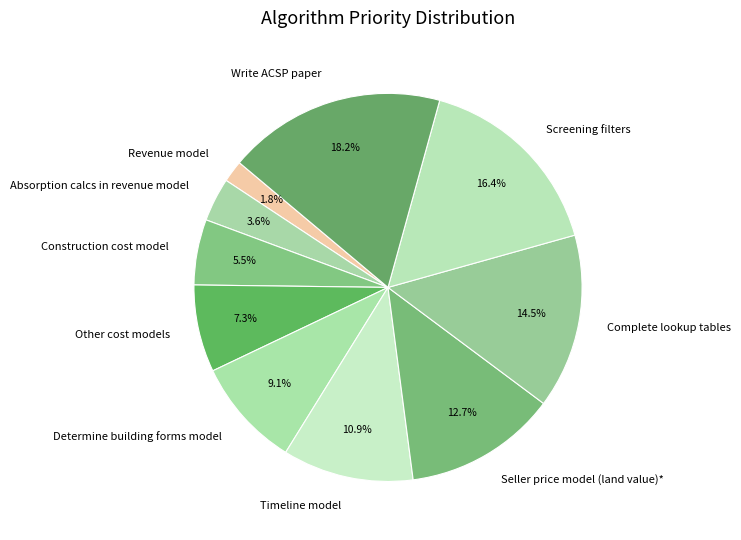

Which category has the biggest portion of the pie?

Write ACSP paper